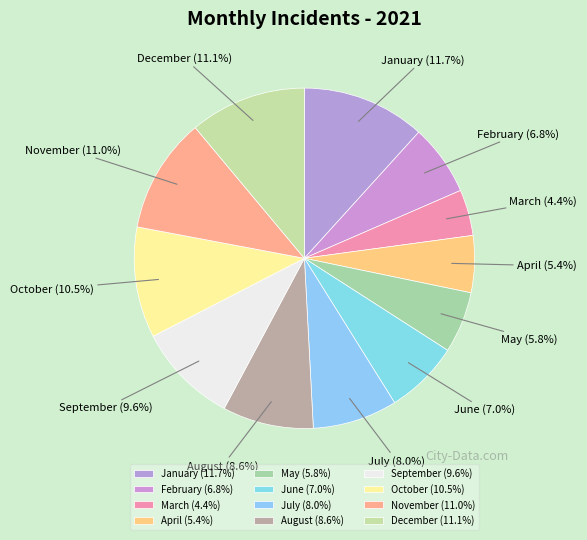

True or false: September accounts for 18% of the total.

False